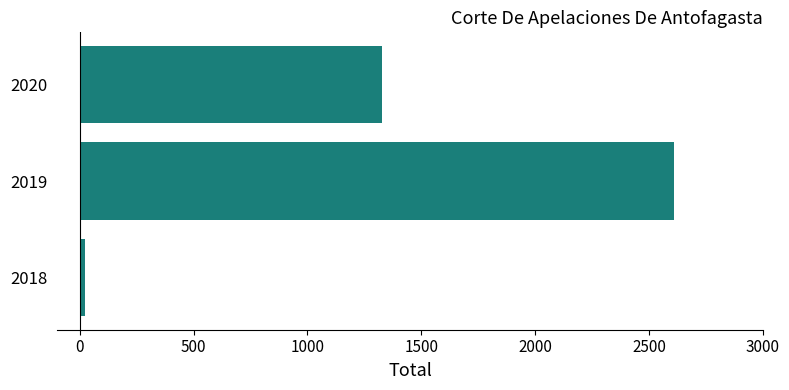

The value at 2020 is 780. True or false?

False